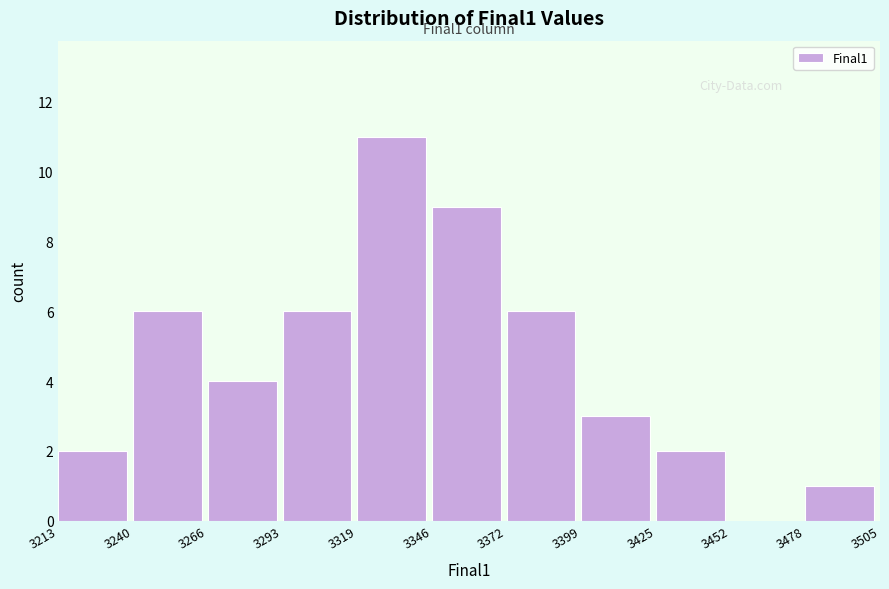

Over which range of the x-axis is the bar tallest?

3319 to 3346